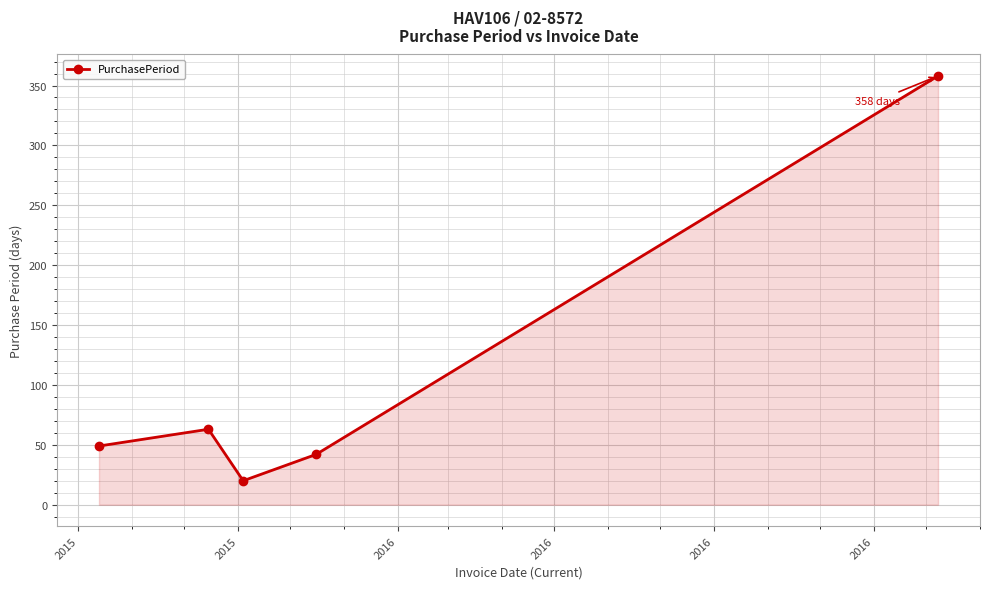

What is the value of the 5th point from the left?

358